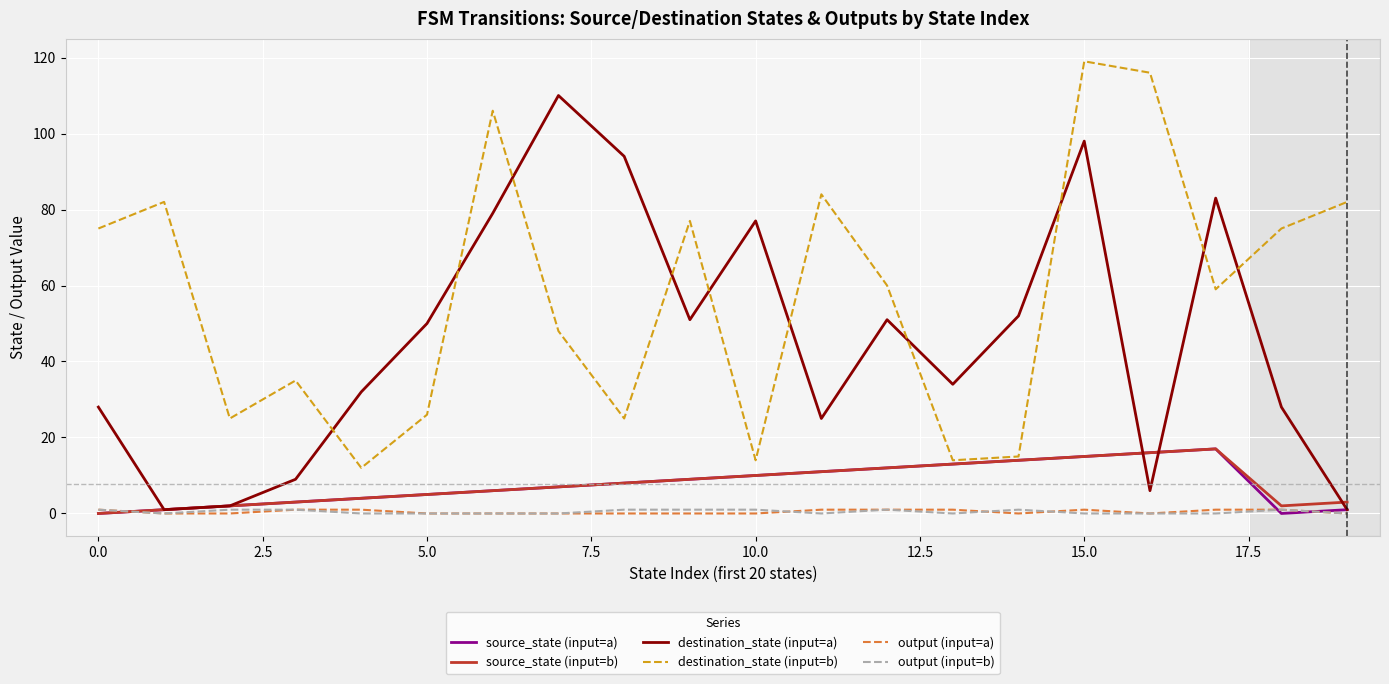

After their last crossing, which series has the higher values: destination_state (input=a) or source_state (input=b)?

source_state (input=b)